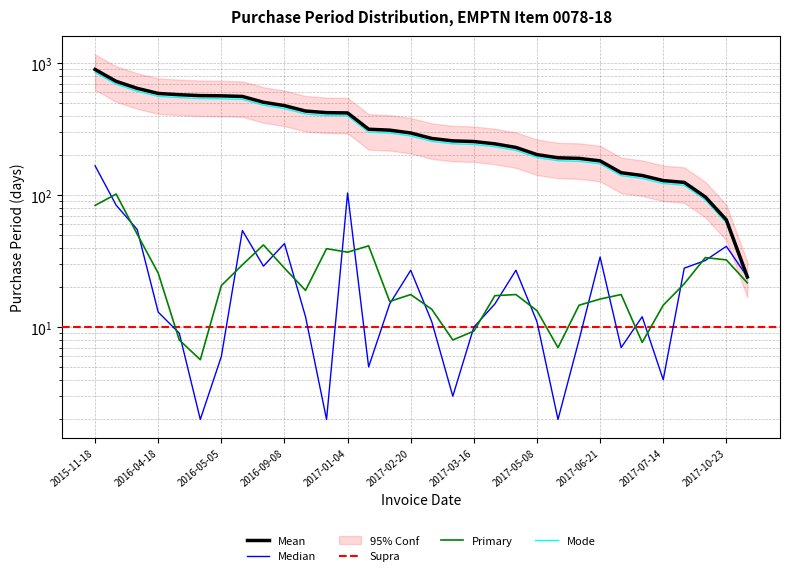

Reading right to left, transcribe all the data shown in this chart.

24	41	32	28	4	12	7	34	8	2	11	27	15	10	3	11	27	15	5	104	2	12	43	29	54	6	2	9	13	55	84	167